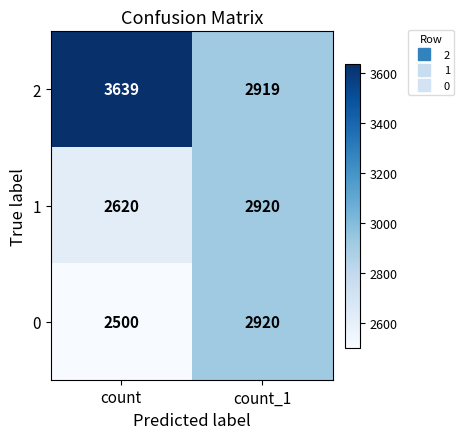

What is the difference between the highest and lowest values at count?

1139